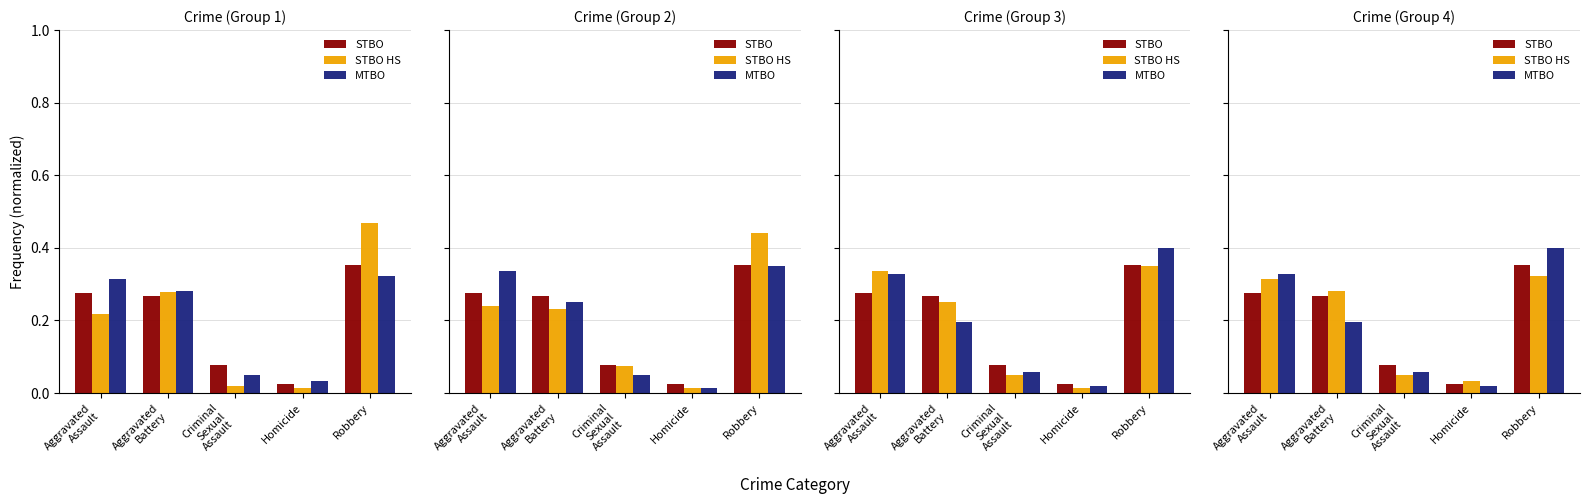

What is the maximum value for MTBO?

0.4